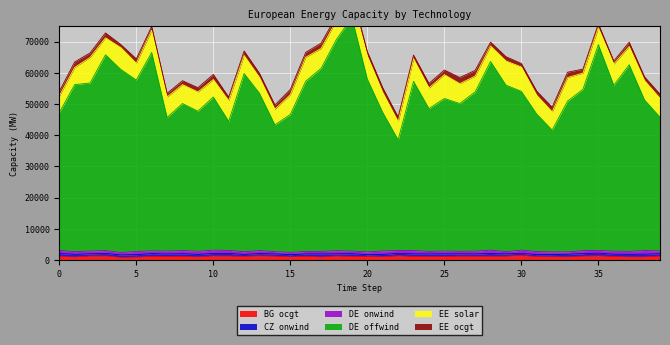

Which series has the largest total across all categories?

DE offwind